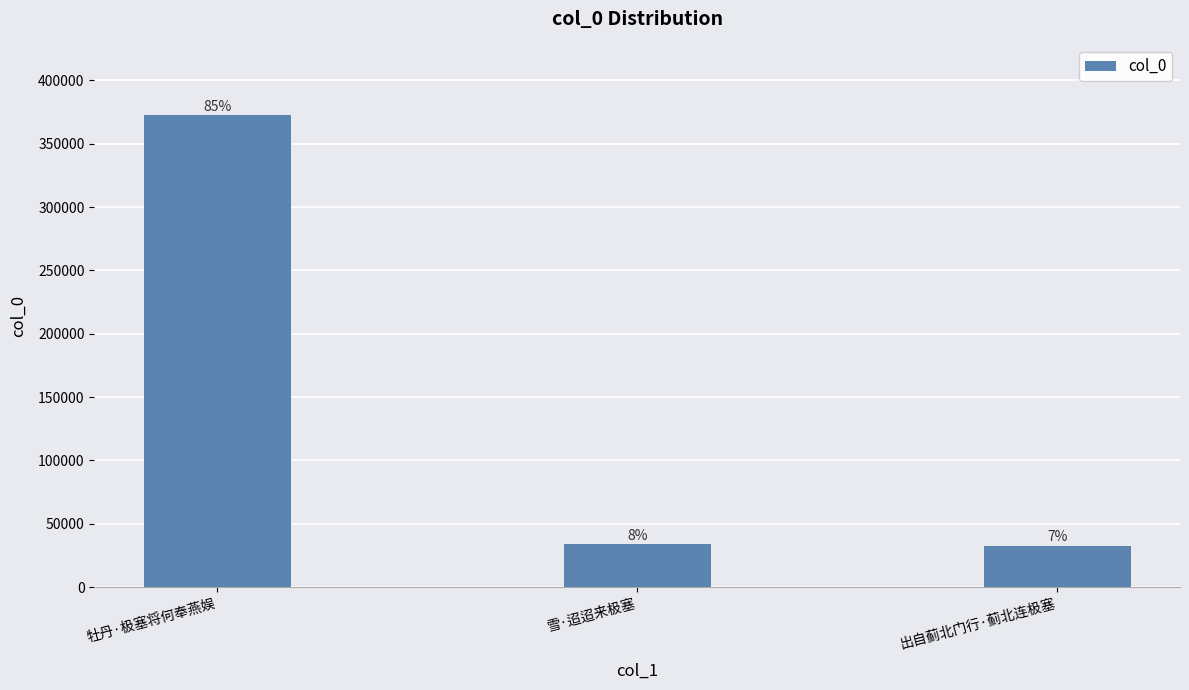

Are the bars horizontal?

No